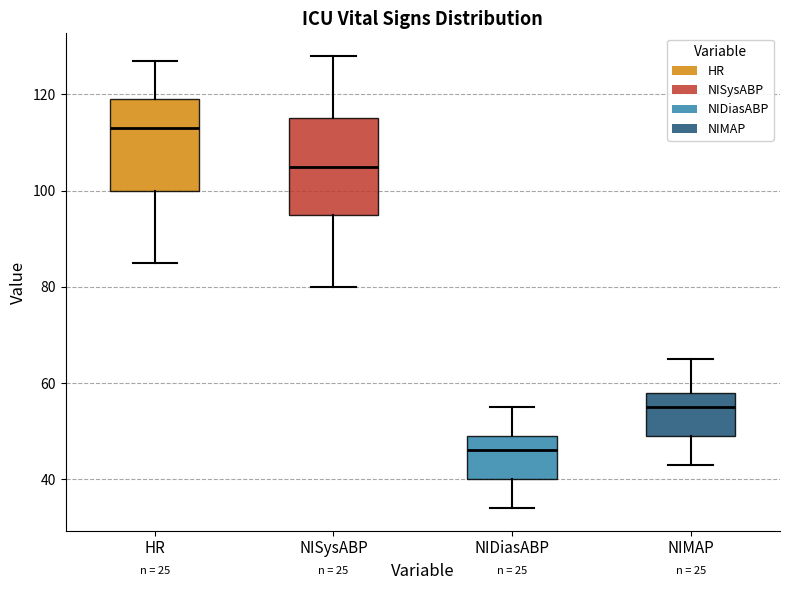

Where is the upper edge of the box for NIDiasABP on the y-axis? The values are not printed on the chart, so give them approximately, as read against the axis.

50